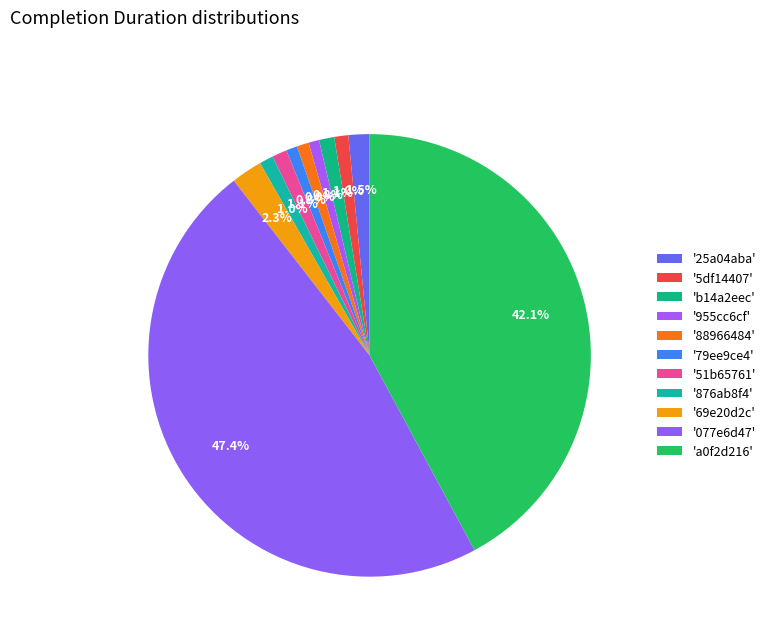

How many slices are in this pie chart?

11